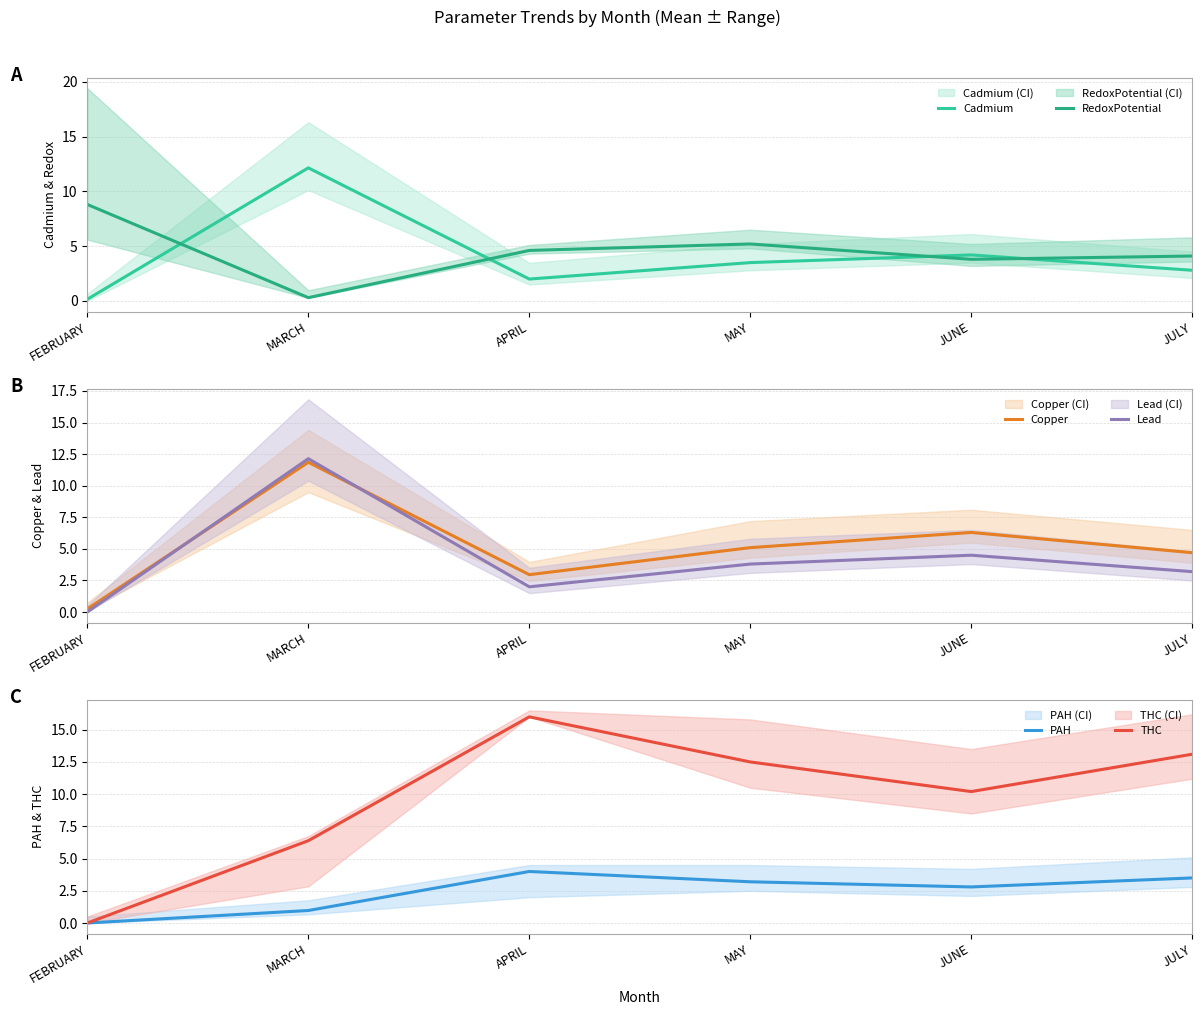

What is the sum of the Cadmium values at JUNE and MAY?

7.7